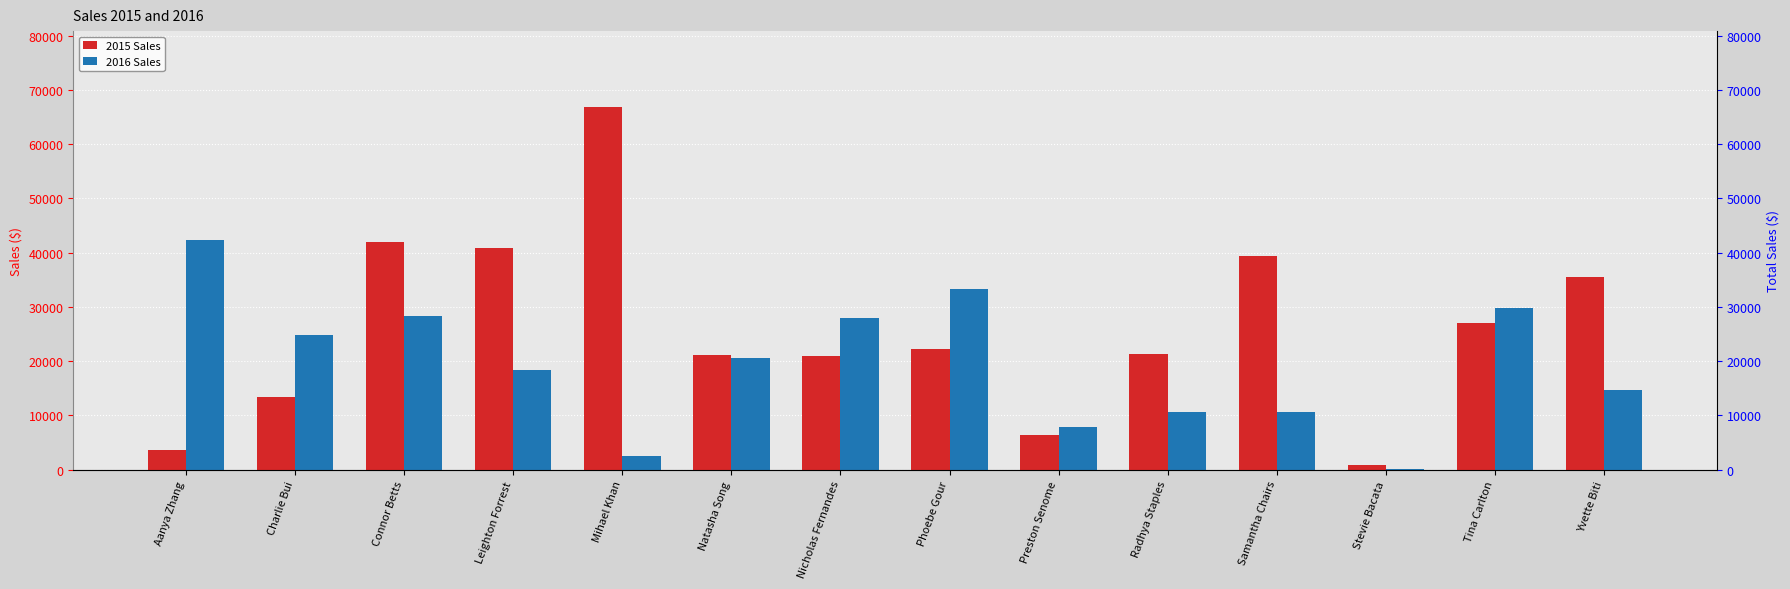

List the labels in order of 2016 Sales value, largest first.

Aanya Zhang, Phoebe Gour, Tina Carlton, Connor Betts, Nicholas Fernandes, Charlie Bui, Natasha Song, Leighton Forrest, Yvette Biti, Samantha Chairs, Radhya Staples, Preston Senome, Mihael Khan, Stevie Bacata